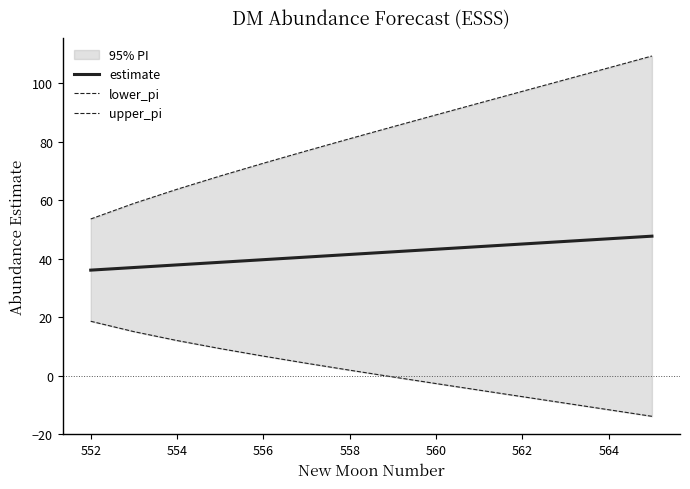

Which series has the widest spread of values?

upper_pi